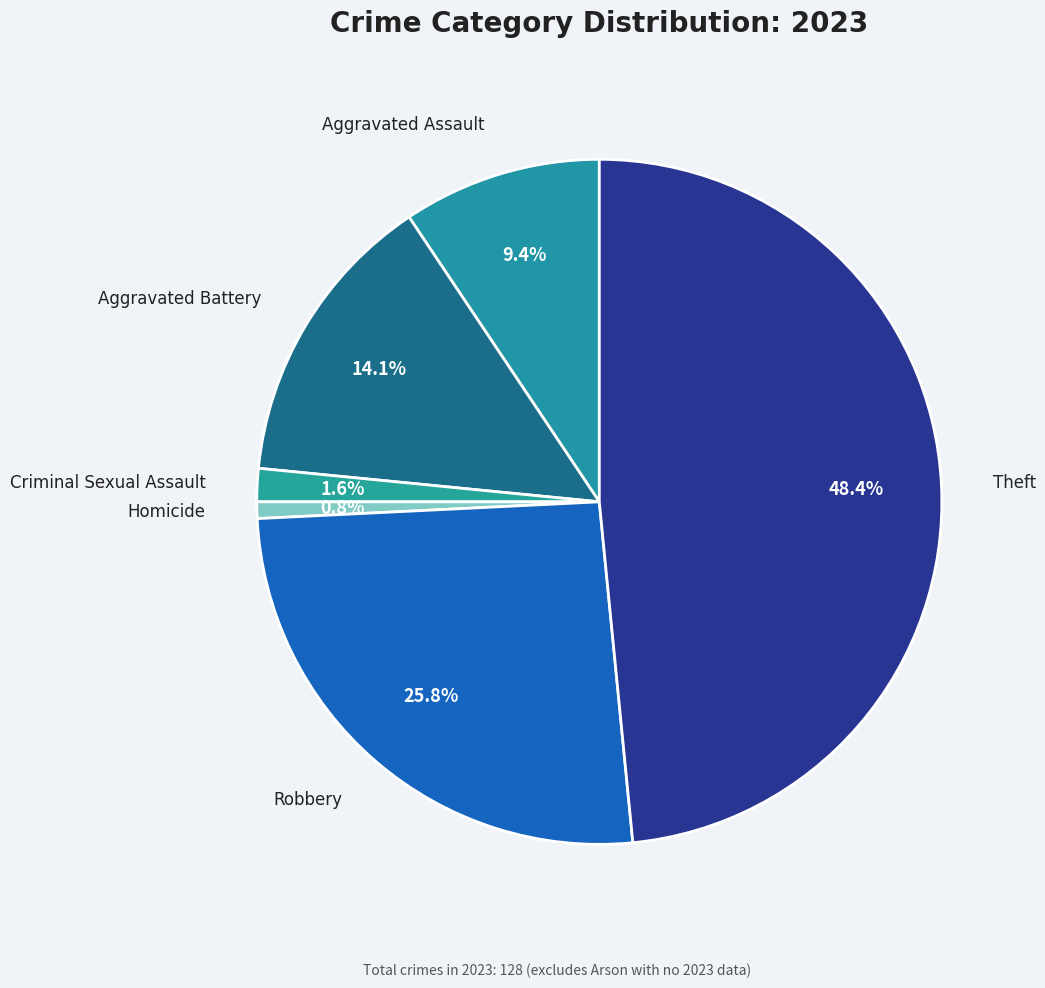

Is there a majority slice in this chart?

No